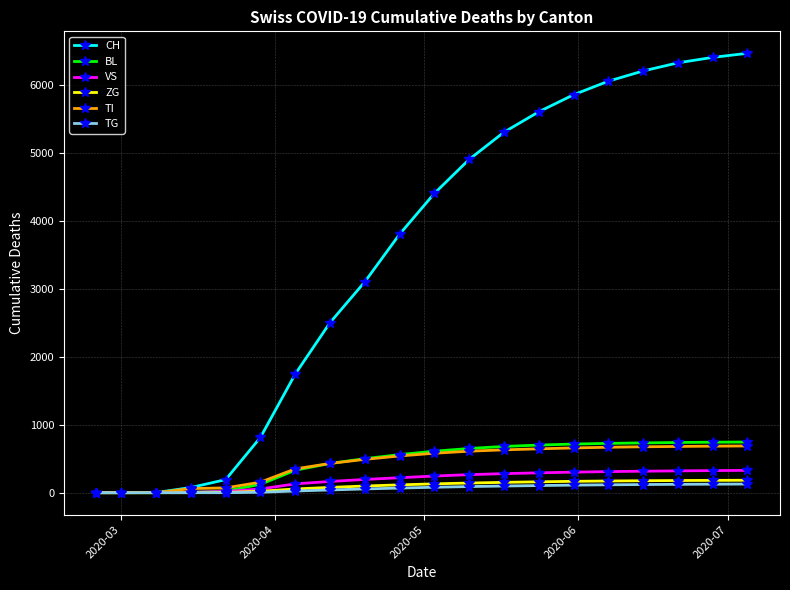

Which series has the largest range (max minus min)?

CH